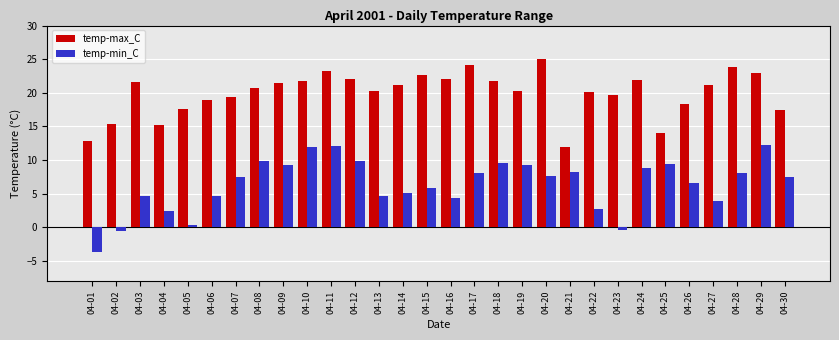

Are the bars grouped side by side (vs. stacked)?

Yes